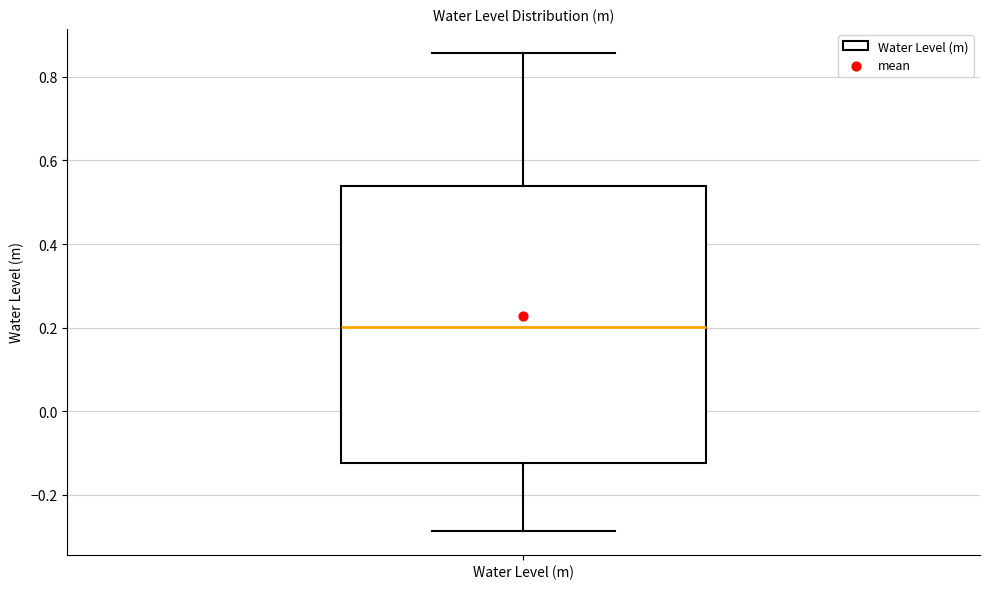

Where is the lower edge of the box for Water Level (m) on the y-axis? The values are not printed on the chart, so give them approximately, as read against the axis.

-0.12